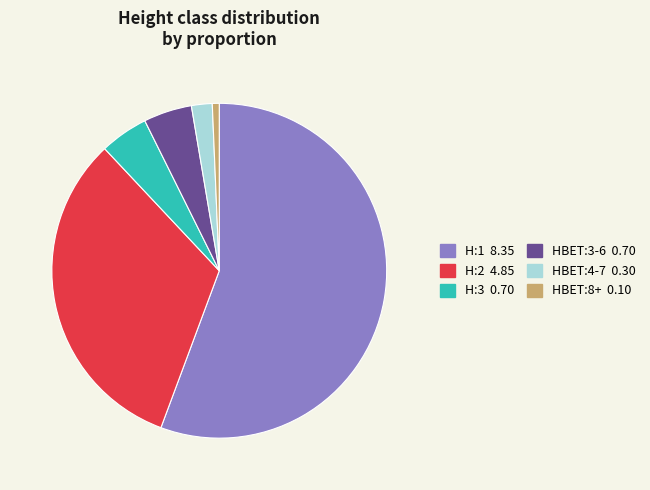

The HBET:4-7 slice represents 17% of the pie. True or false?

False